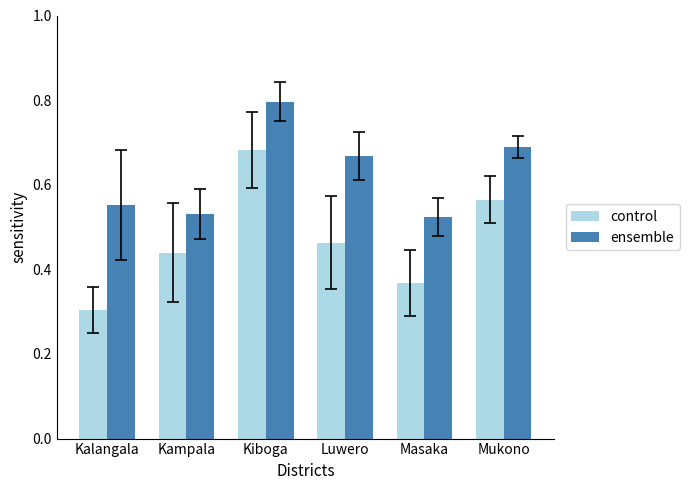

The ensemble series shows 1.2 at Mukono. True or false?

False